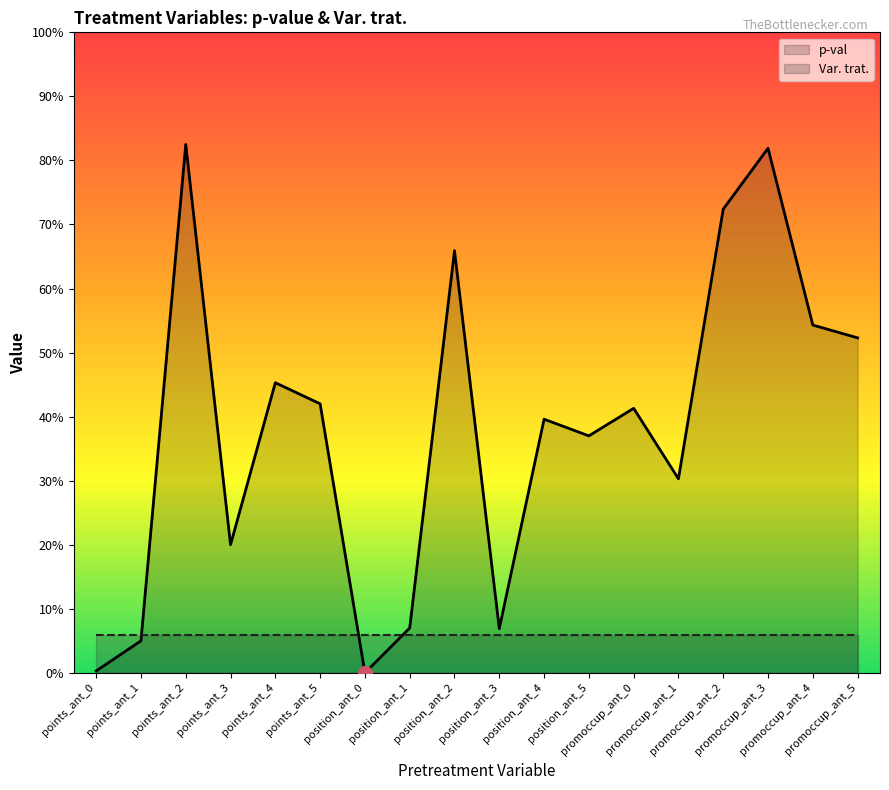

Which category has the highest value in the p-val series?

points_ant_2